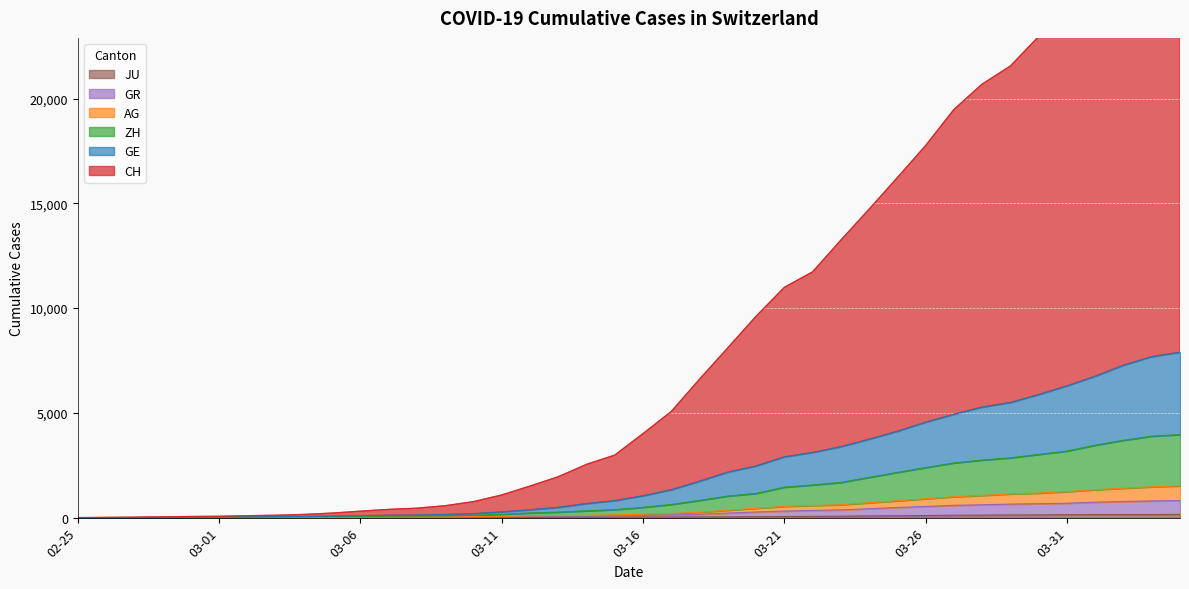

Reading left to right, list all the values displayed in this chart.

CH: 0	9	16	33	55	65	91	113	153	217	308	393	450	569	763	1082	1505	1952	2541	2984	4009	5065	6607	8103	9608	10989	11728	13242	14719	16227	17756	19477	20689	21553	22962	24351	25876	27492	28882	29695
GE: 0	4	7	14	24	27	37	44	54	72	90	112	121	148	188	271	375	487	668	808	1040	1329	1735	2170	2463	2899	3107	3384	3741	4120	4550	4933	5275	5491	5872	6286	6747	7273	7681	7891
ZH: 0	3	6	10	16	18	27	31	39	52	61	70	77	89	109	159	222	263	325	383	491	628	824	1031	1156	1454	1558	1681	1921	2160	2389	2611	2748	2853	3017	3177	3458	3691	3888	3963
AG: 0	3	4	8	10	11	17	18	24	29	32	36	37	40	47	58	82	100	107	133	165	199	256	352	445	535	580	614	708	803	900	995	1058	1131	1169	1241	1333	1402	1471	1513
GR: 0	2	3	7	7	7	10	11	14	18	20	22	23	25	29	38	55	70	74	90	109	130	160	218	270	312	345	369	425	485	533	588	614	646	663	687	737	771	798	811
JU: 0	0	1	1	1	1	1	2	2	4	4	5	5	7	7	7	12	17	18	19	25	29	32	36	44	54	61	69	82	92	100	114	119	127	128	140	145	149	149	154